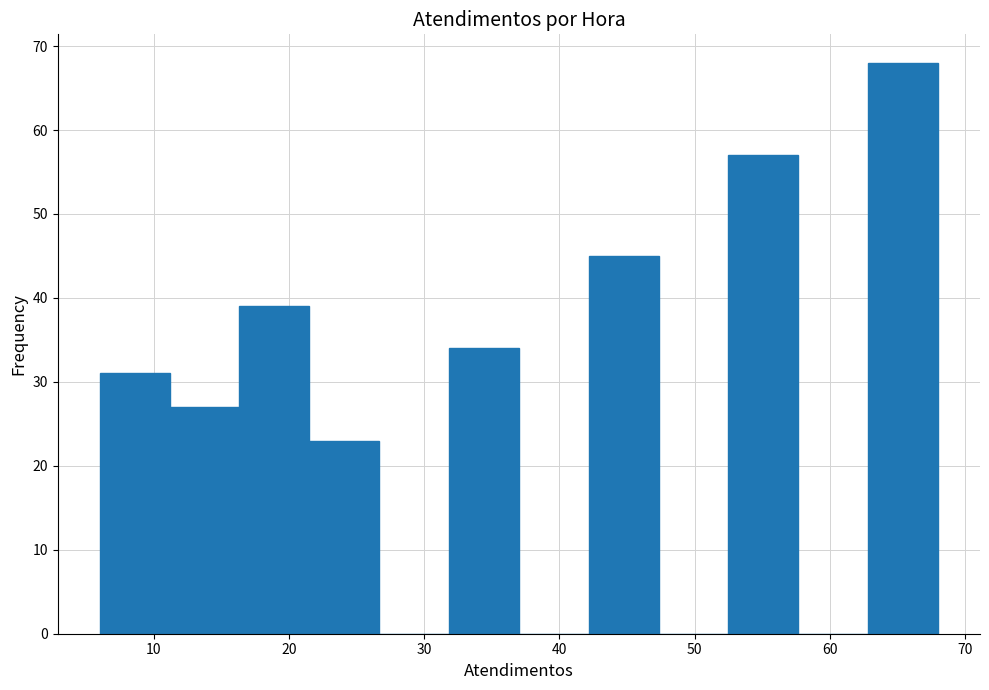

Over which range of the x-axis is the bar tallest?

63 to 68